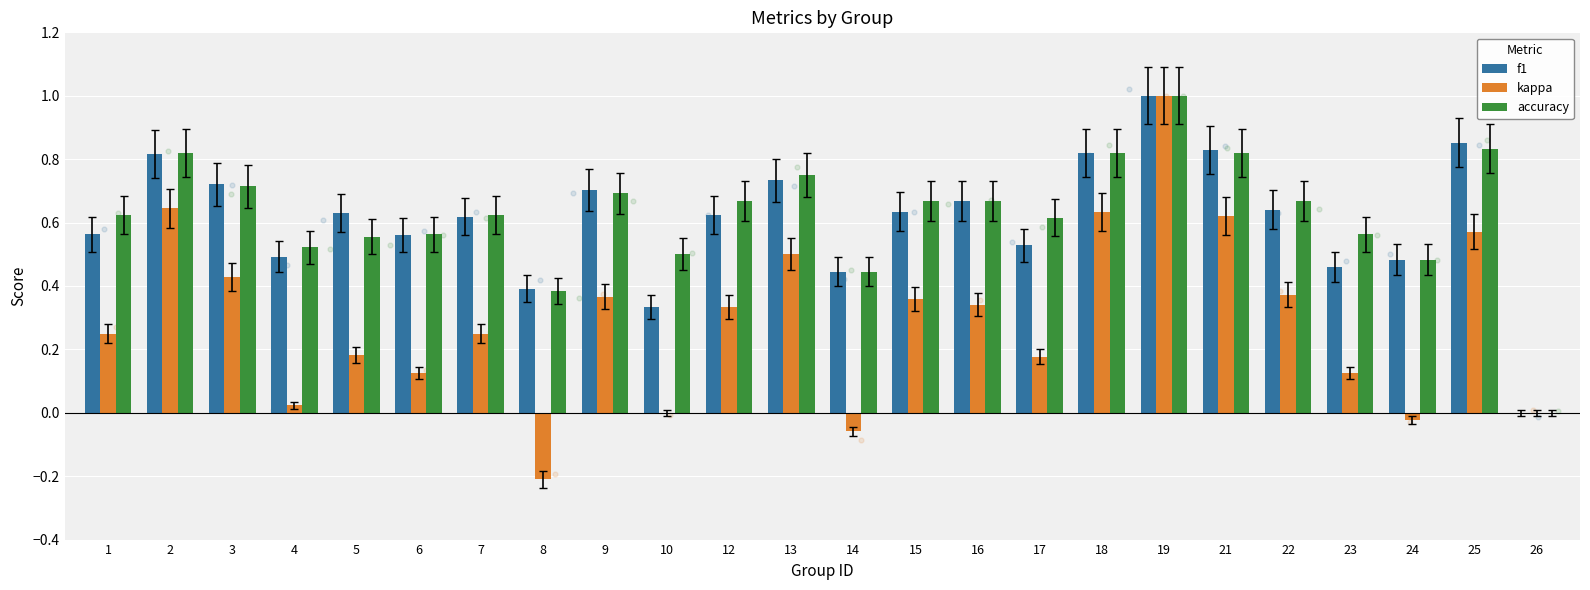

Which series reaches the minimum Y coordinate?

kappa